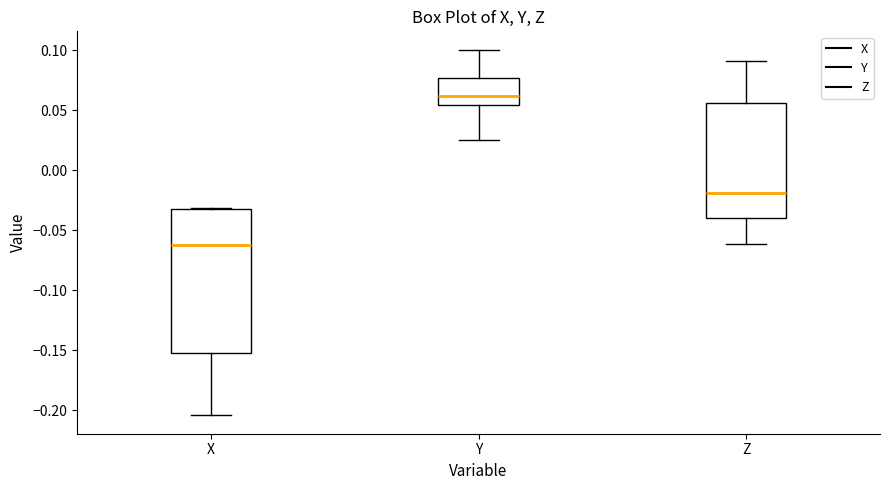

Reading left to right, read every box against the y-axis: the position of its median line, the range the box covers, and the ends of its whiskers. The values are not printed on the chart, so give them approximately, as read against the axis.

X: median -0.065, box -0.155 to -0.035, whiskers -0.205 to -0.030
Y: median 0.060, box 0.055 to 0.075, whiskers 0.025 to 0.100
Z: median -0.020, box -0.040 to 0.055, whiskers -0.060 to 0.090